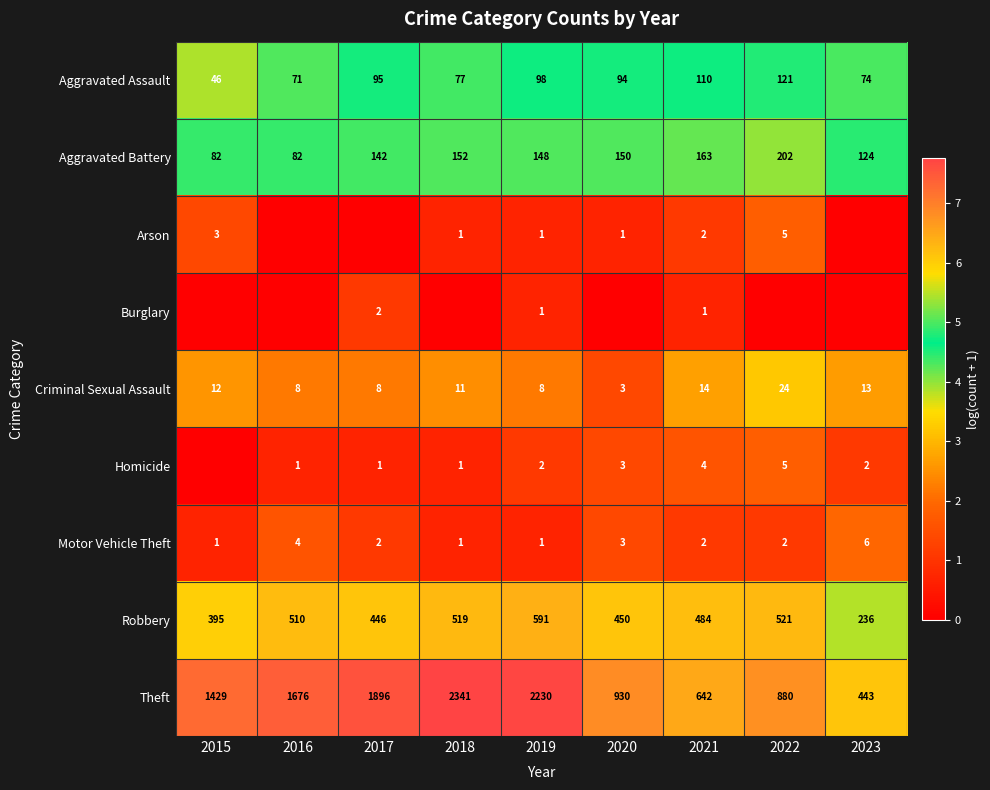

What is the sum of the Burglary values at 2019 and 2017?

3